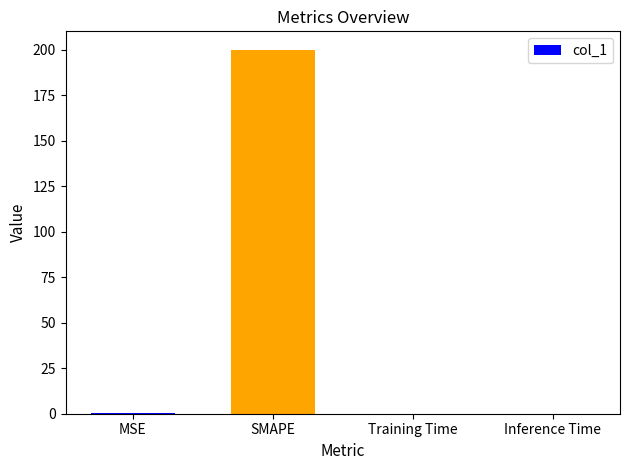

What is the change in value from MSE to Training Time?

-0.5